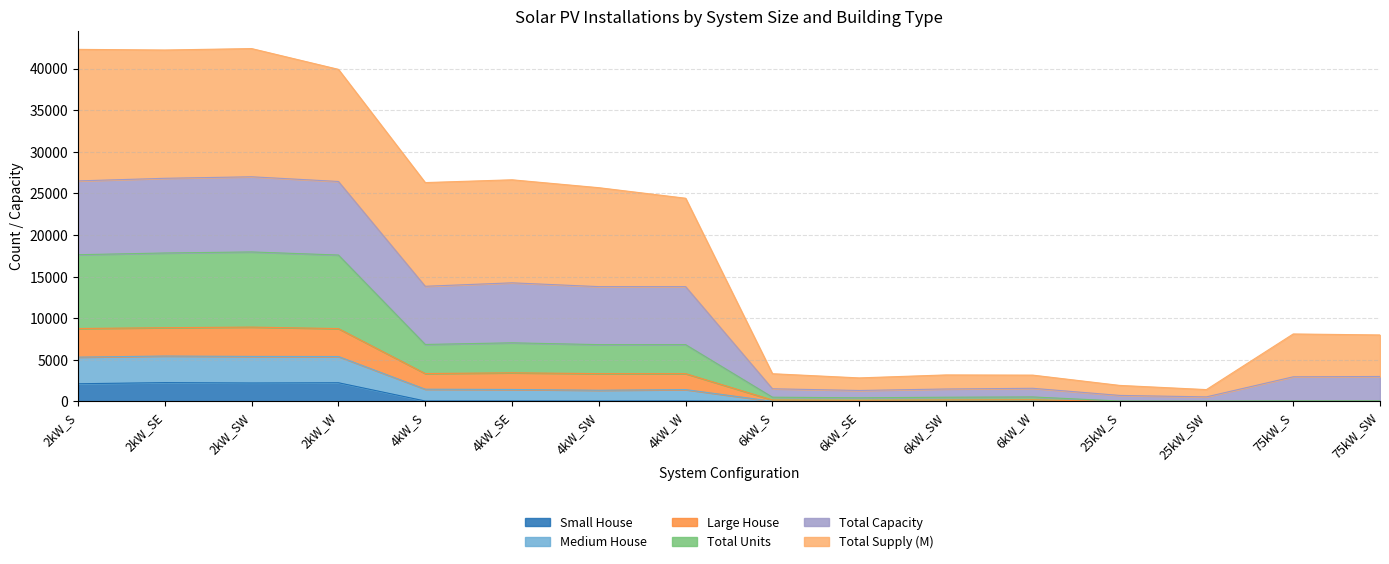

How many lines are shown in the chart?

6